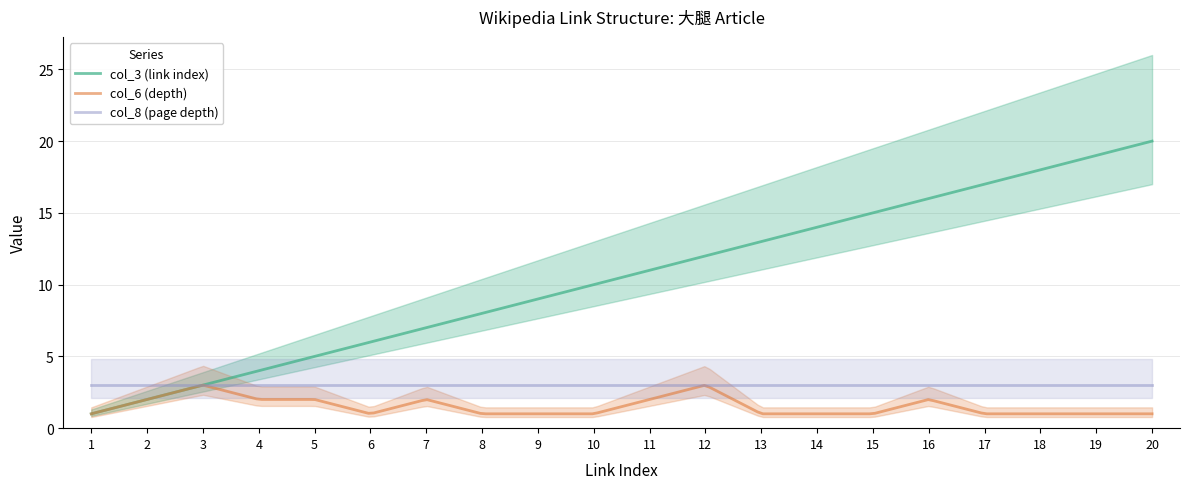

Reading right to left, extract all data points from this chart.

col_3 (link index): 20	19	18	17	16	15	14	13	12	11	10	9	8	7	6	5	4	3	2	1
col_6 (depth): 1	1	1	1	2	1	1	1	3	2	1	1	1	2	1	2	2	3	2	1
col_8 (page depth): 3	3	3	3	3	3	3	3	3	3	3	3	3	3	3	3	3	3	3	3